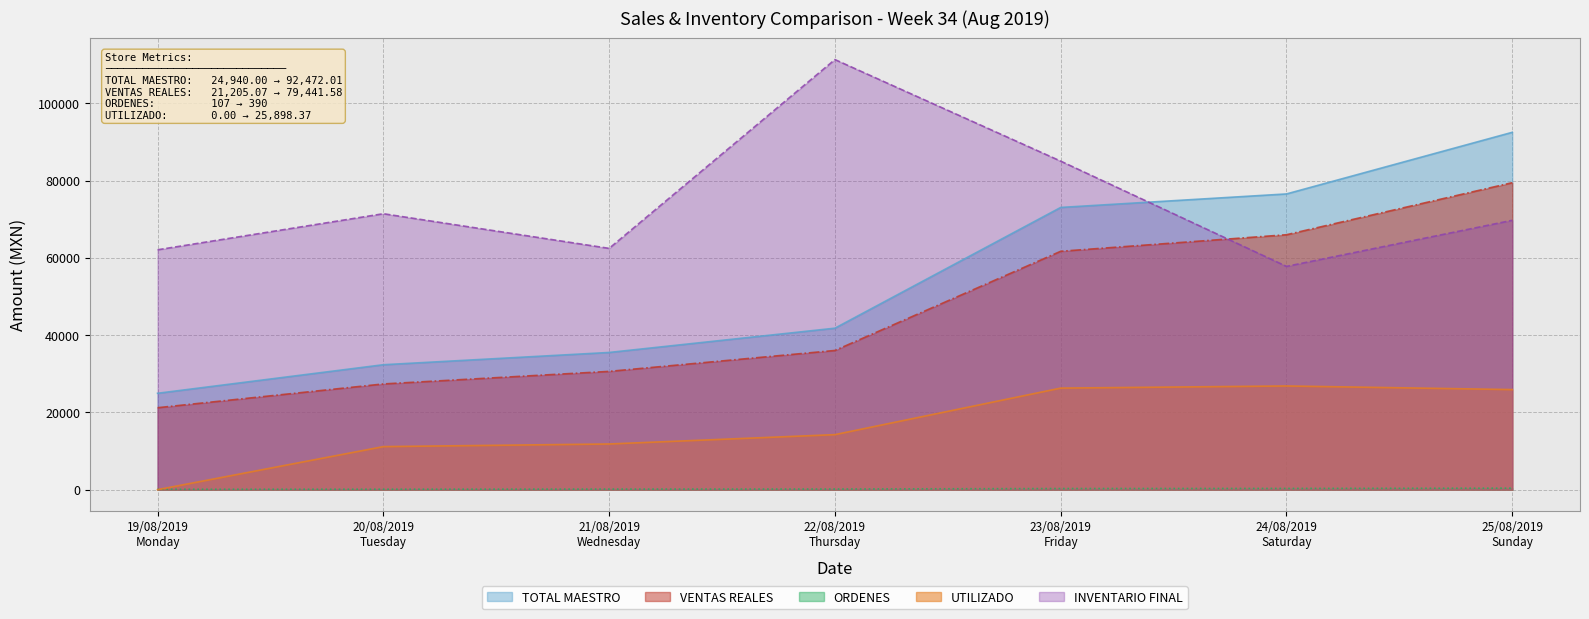

Reading right to left, extract all data points from this chart.

TOTAL MAESTRO: 92472.0	76523.0	73031.0	41785.0	35504.0	32329.0	24940.0
VENTAS REALES: 79441.6	65967.5	61687.5	36021.2	30606.7	27357.6	21205.1
ORDENES: 390.0	318.0	292.0	167.0	152.0	122.0	107.0
UTILIZADO: 25898.4	26833.4	26279.0	14241.4	11821.5	11141.4	0.0
INVENTARIO FINAL: 69702.5	57773.9	85012.2	111291.1	62436.1	71404.6	62071.5